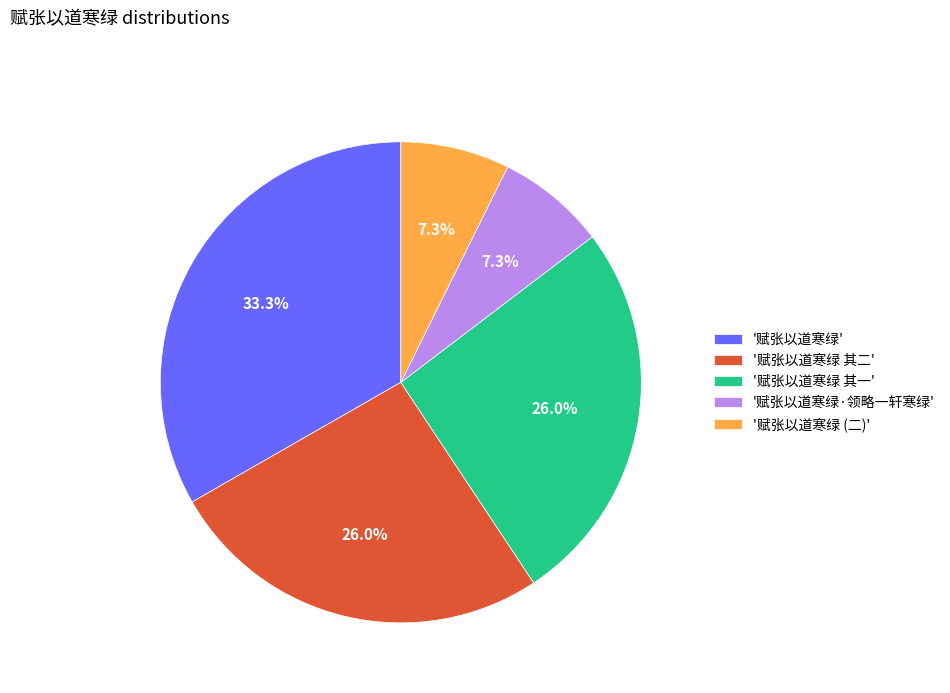

Which category has the biggest portion of the pie?

'赋张以道寒绿'